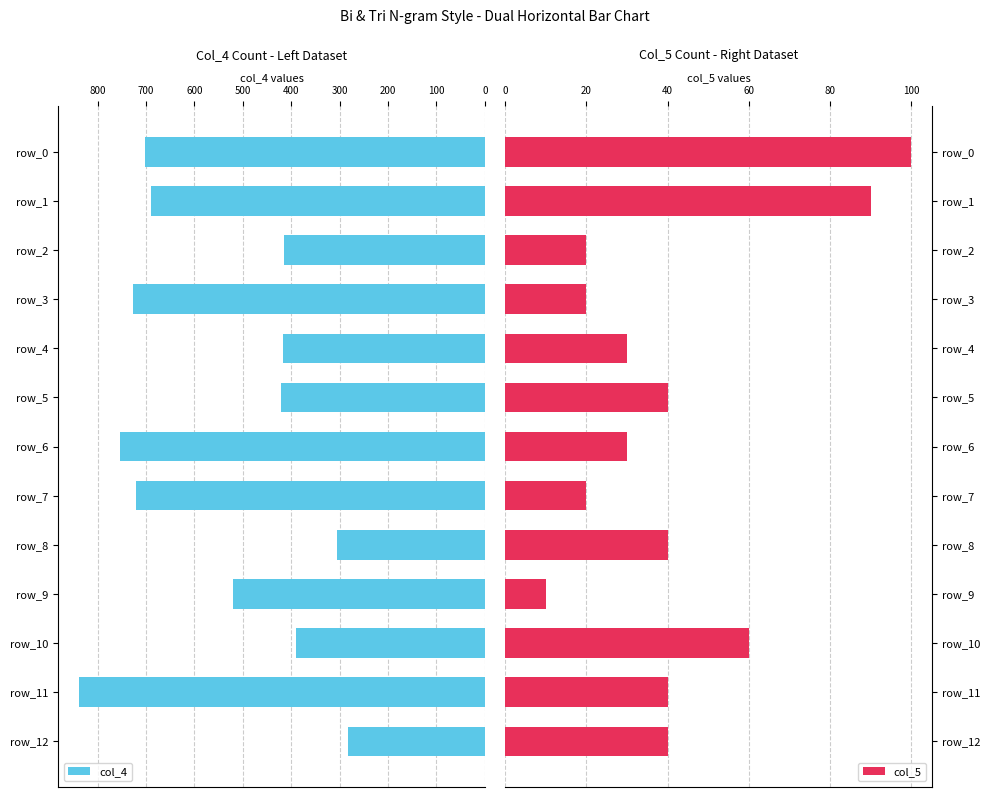

What is the sum of all col_4 values?

7180.3